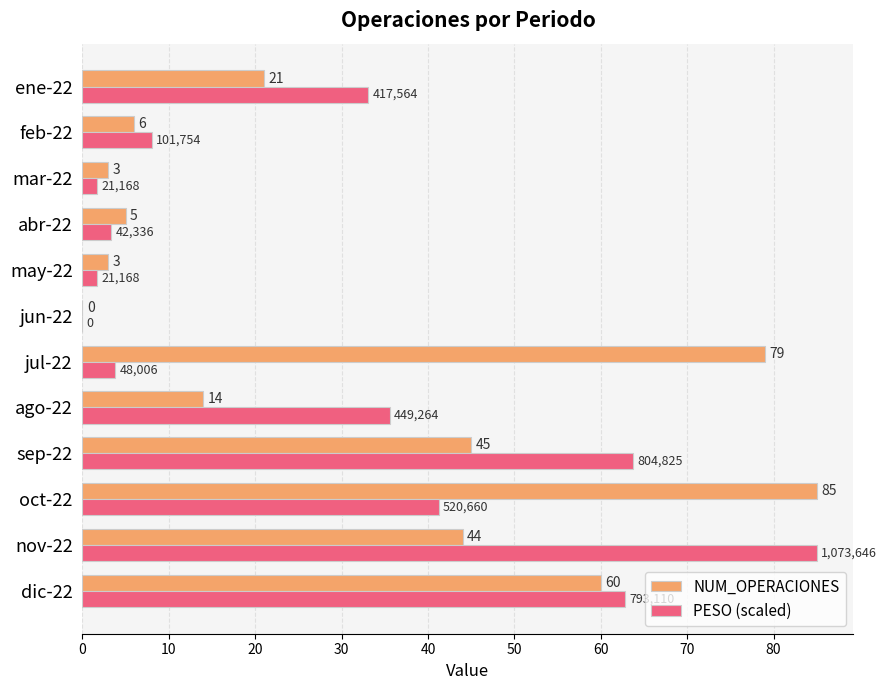

What value does the NUM_OPERACIONES series have at dic-22?

60.0